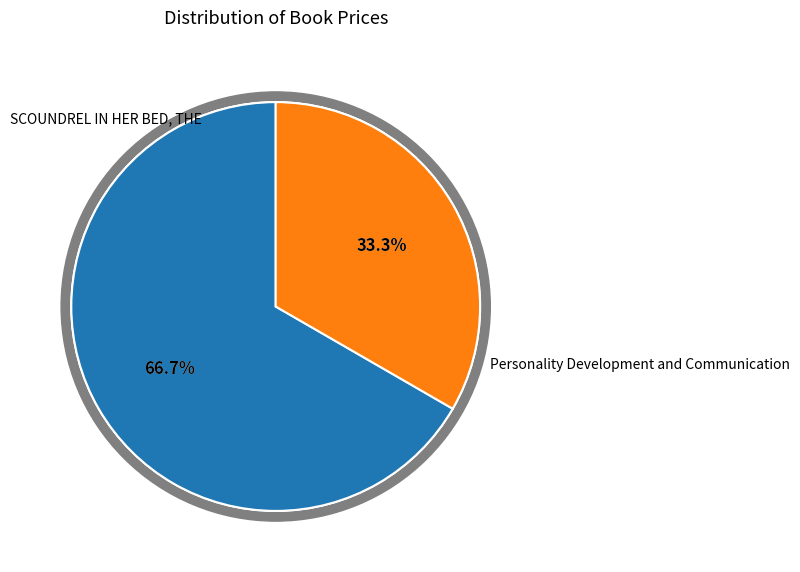

Does any single category account for the majority?

Yes